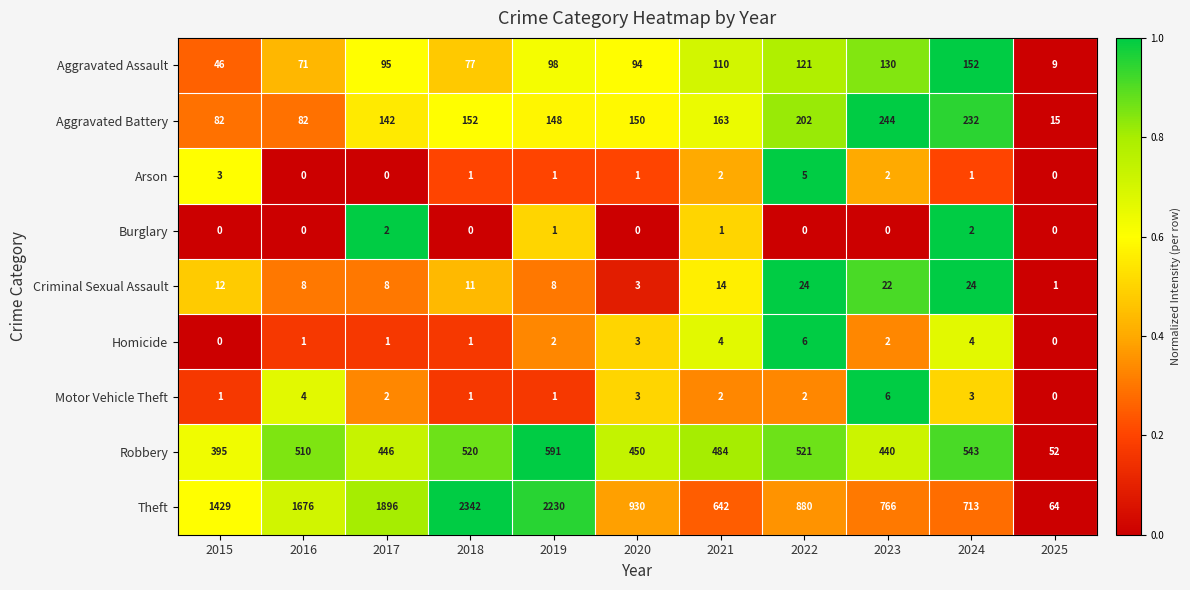

Rank the series at 2022 from highest to lowest value.

Theft, Robbery, Aggravated Battery, Aggravated Assault, Criminal Sexual Assault, Homicide, Arson, Motor Vehicle Theft, Burglary